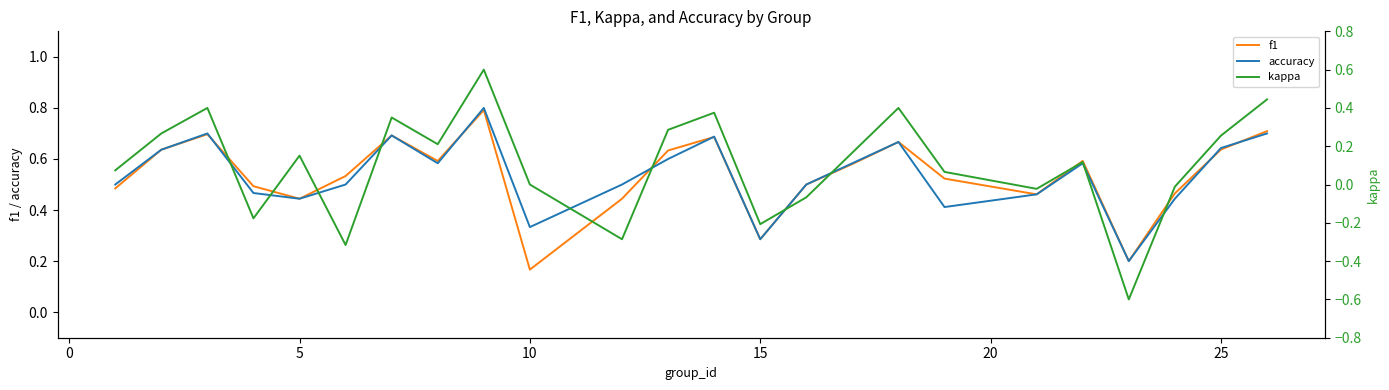

Is it true that accuracy equals 0.7 at 5?

False